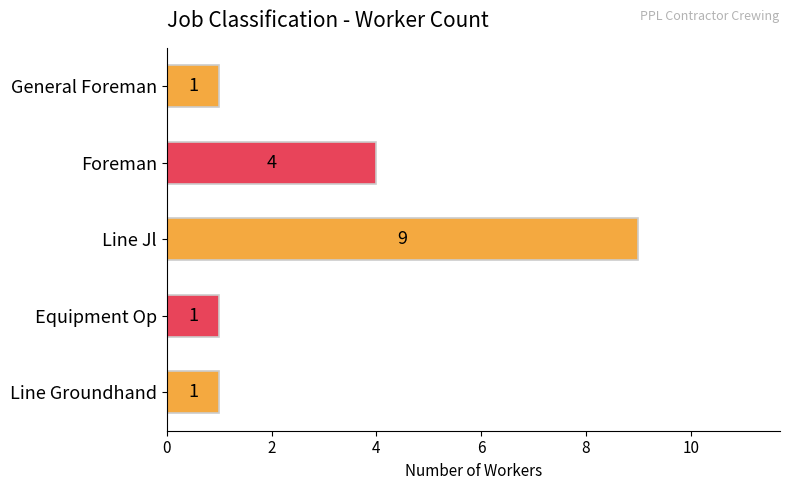

Are the bars grouped side by side (vs. stacked)?

No